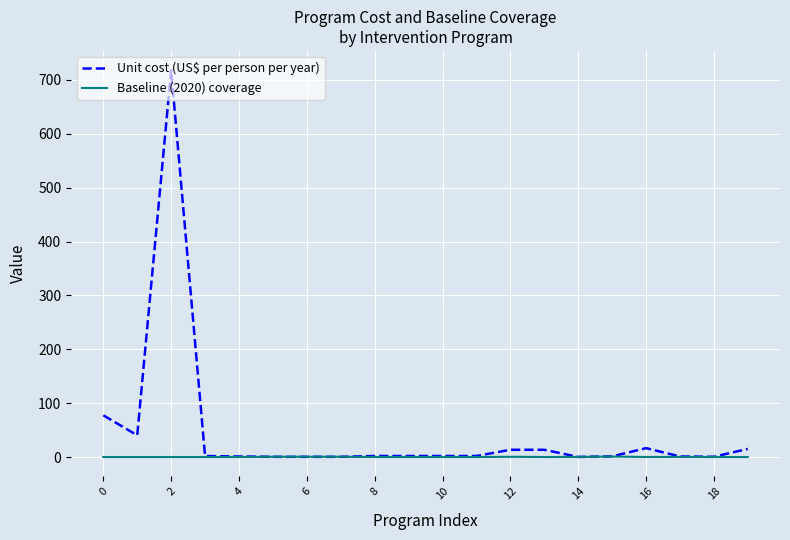

Which series has the largest total across all categories?

Unit cost (US$ per person per year)